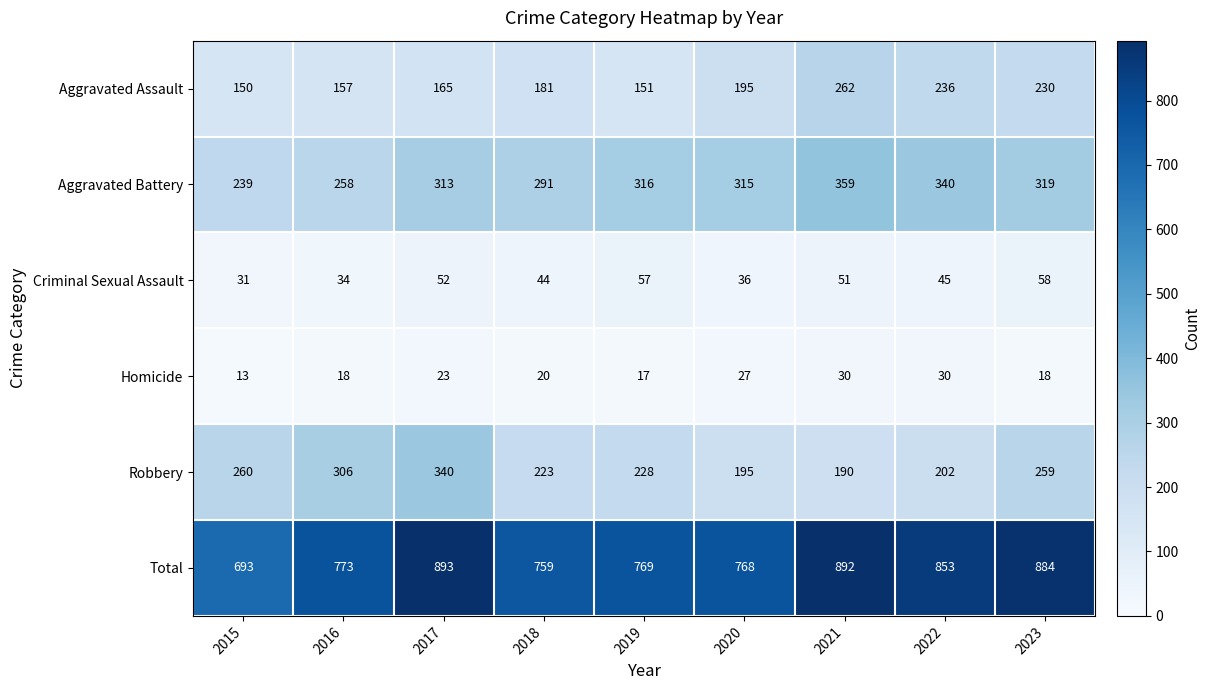

What is the difference between the second highest and second lowest values in the Aggravated Battery series?

82